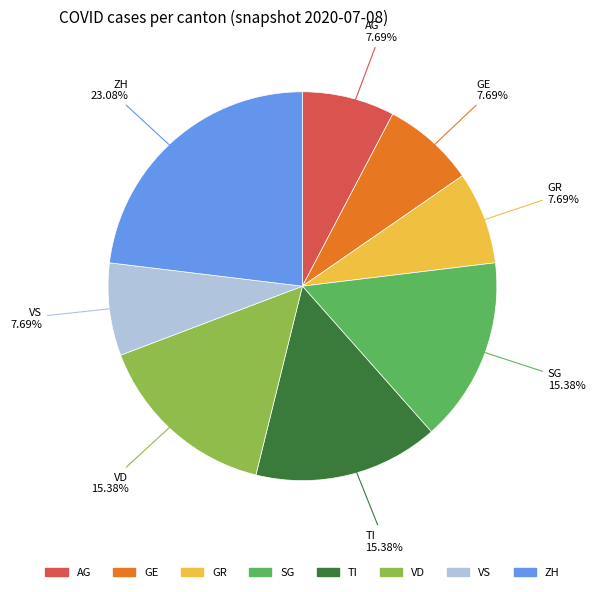

What percentage do AG and GE together represent?

15.4%